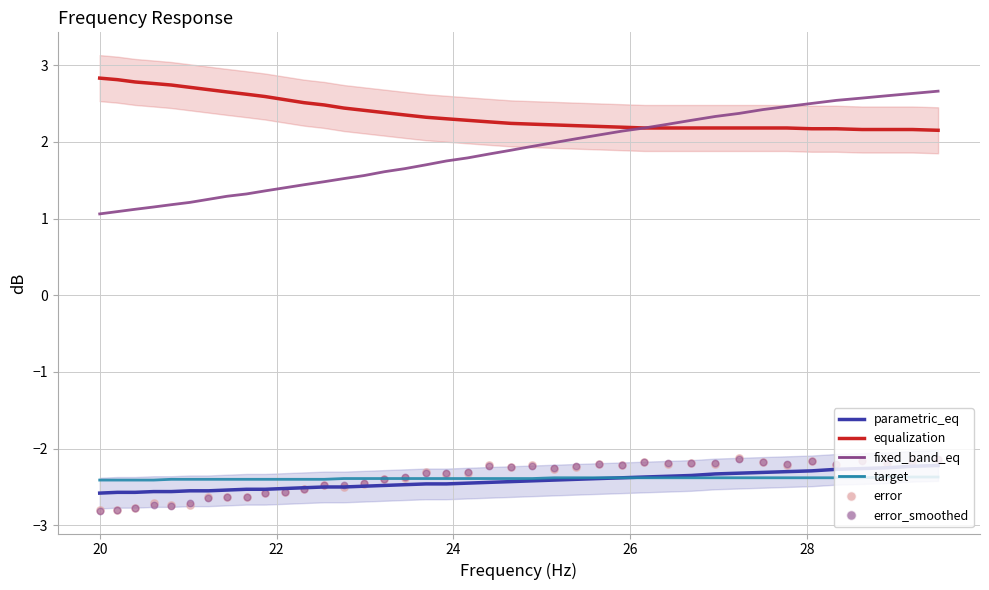

Which series has the widest spread of Y values?

fixed_band_eq